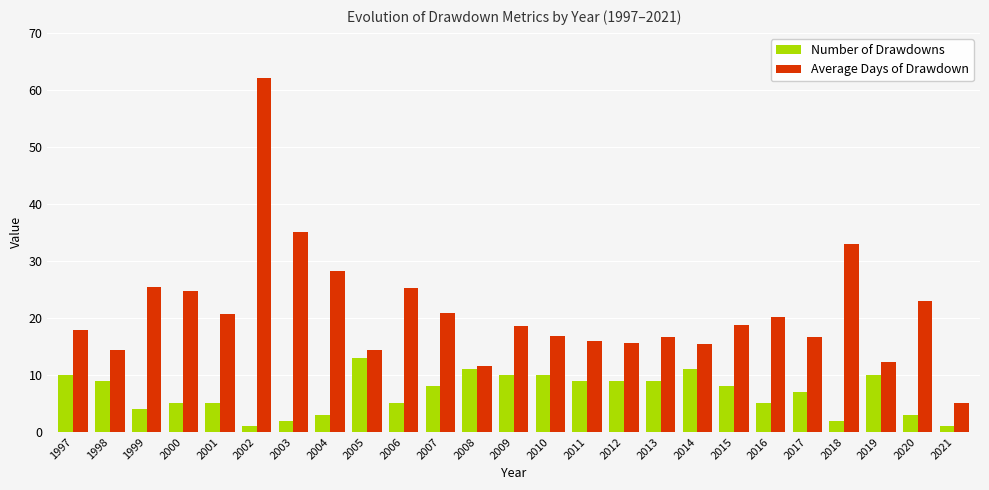

How many distinct data groups are displayed?

2